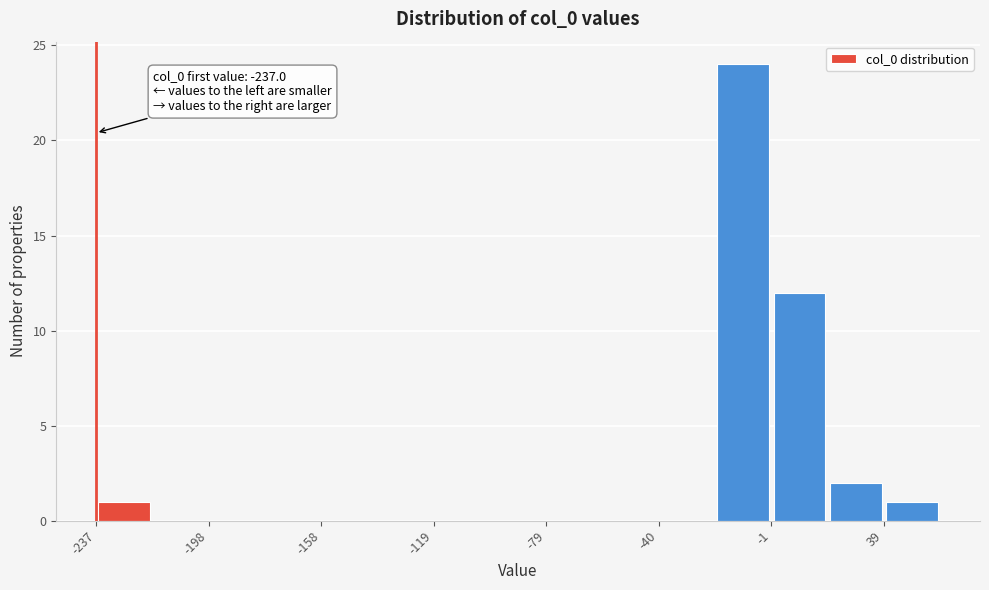

Read against the x-axis, roughly where is the centre of the tallest bar?

-10